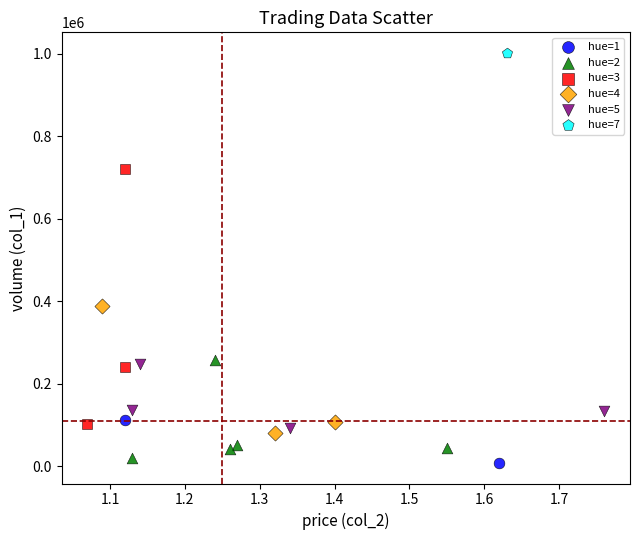

Which series reaches the maximum Y coordinate?

hue=7